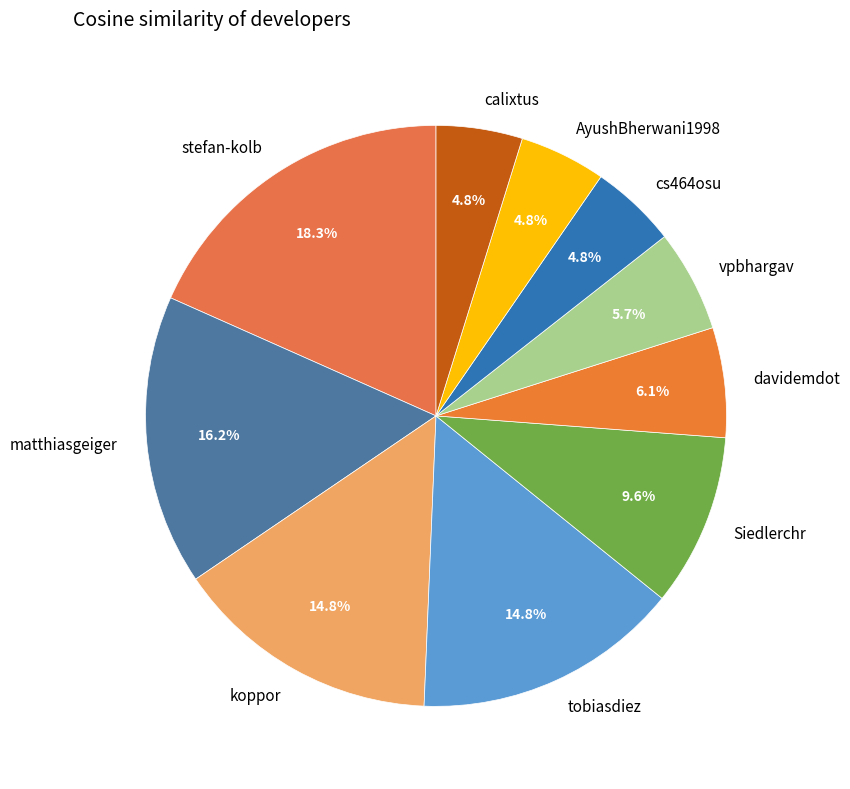

Is it true that stefan-kolb is 32% of the pie?

False